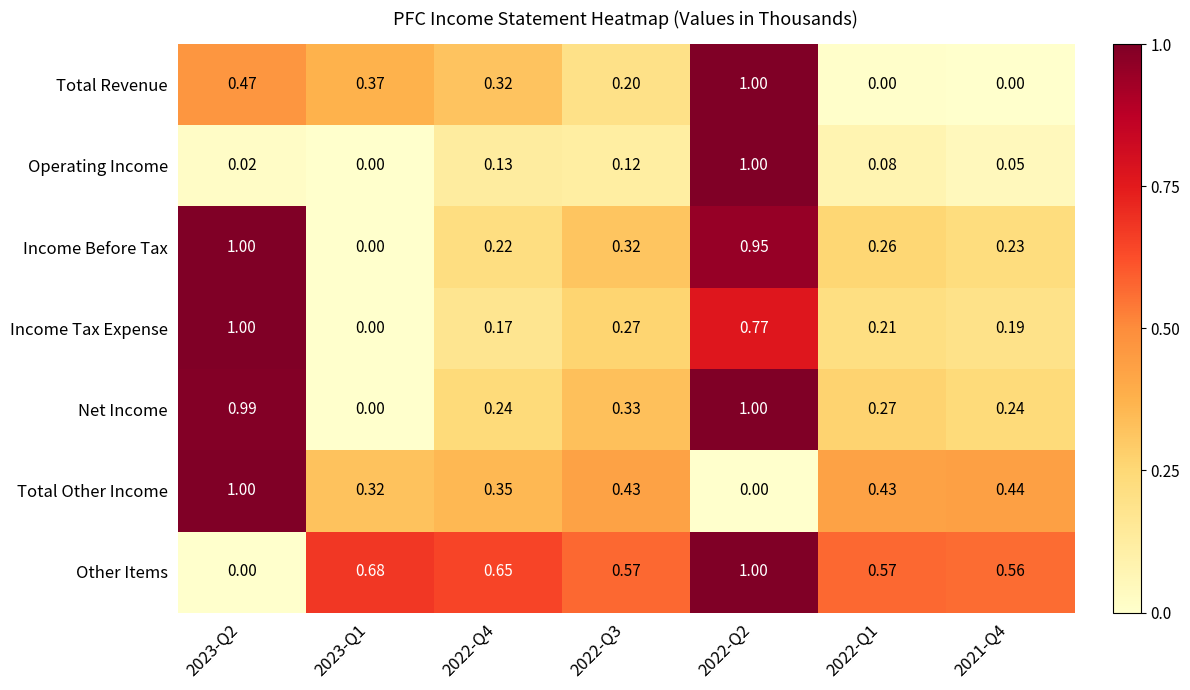

At how many categories does at least one series exceed 0?

7